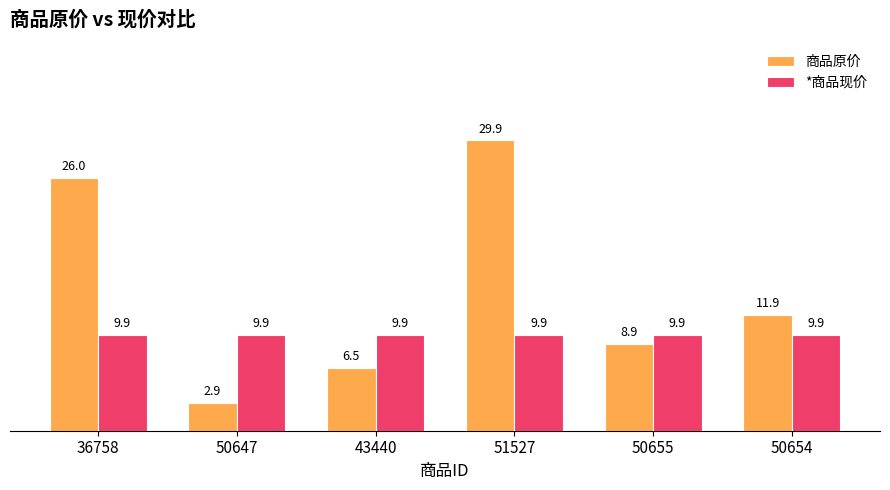

How many groups of bars are there?

6